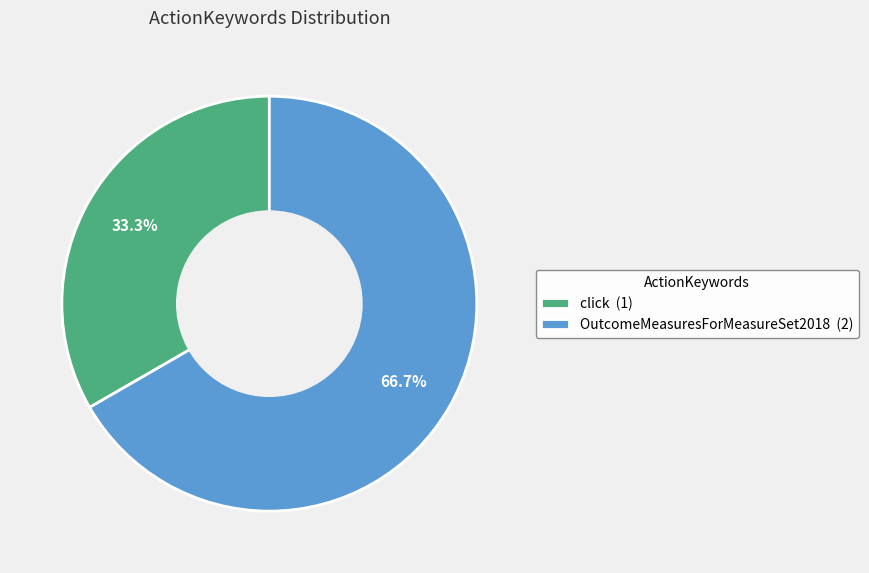

Is it true that OutcomeMeasuresForMeasureSet2018 is 67% of the pie?

True